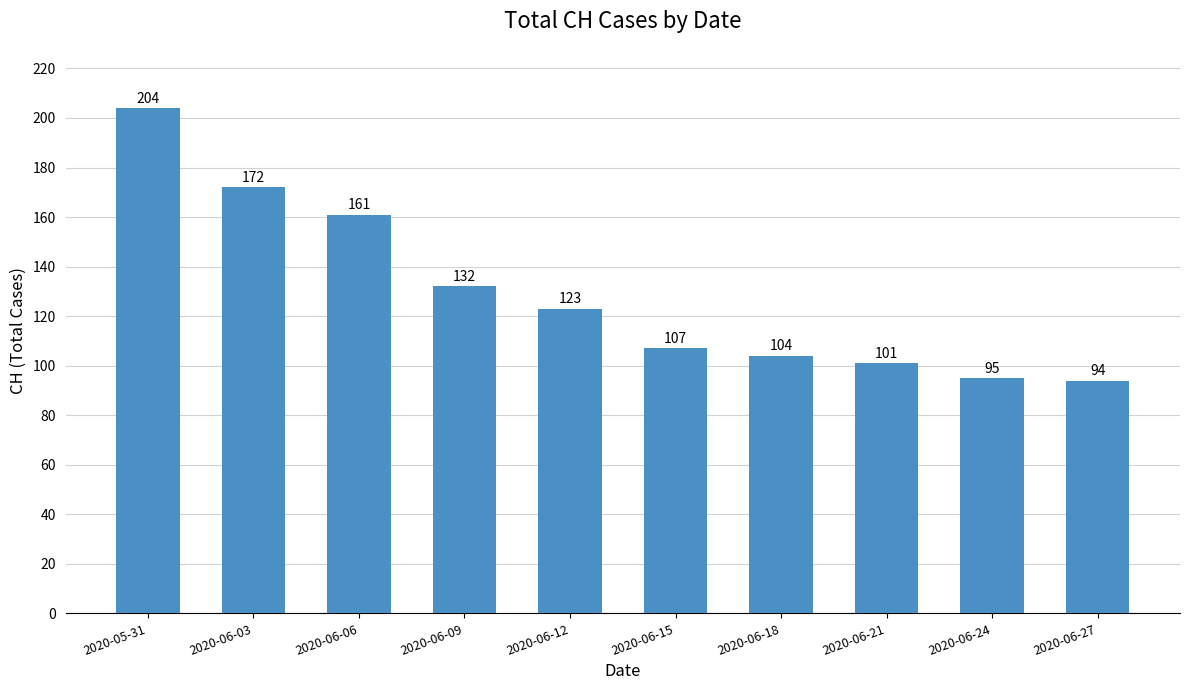

What is the maximum value shown in the chart?

204